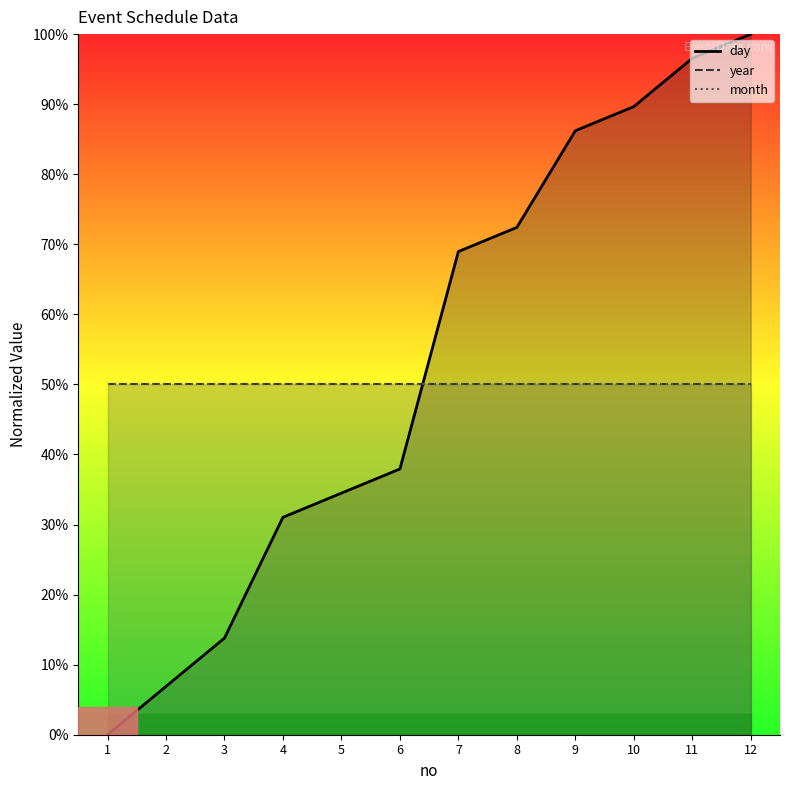

True or false: year and month intersect in this chart.

False